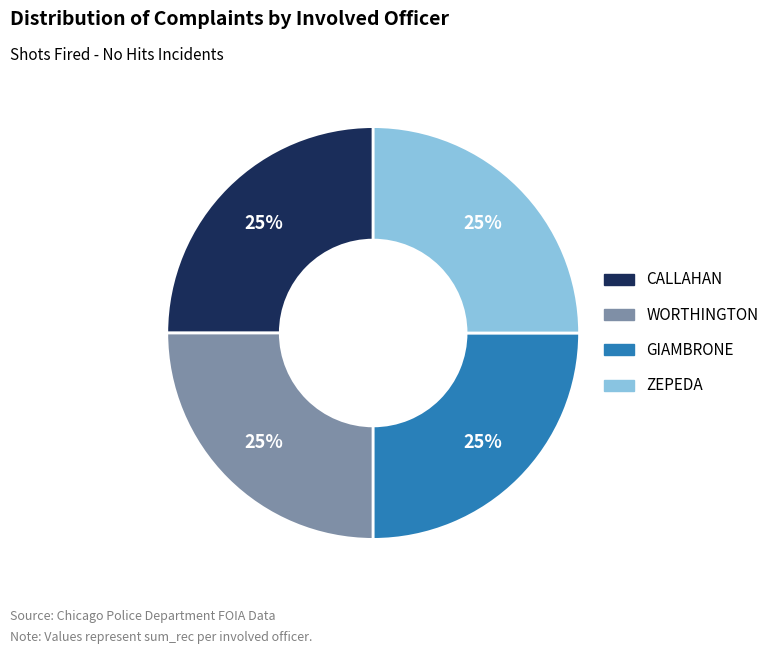

Is CALLAHAN the majority of the pie?

No